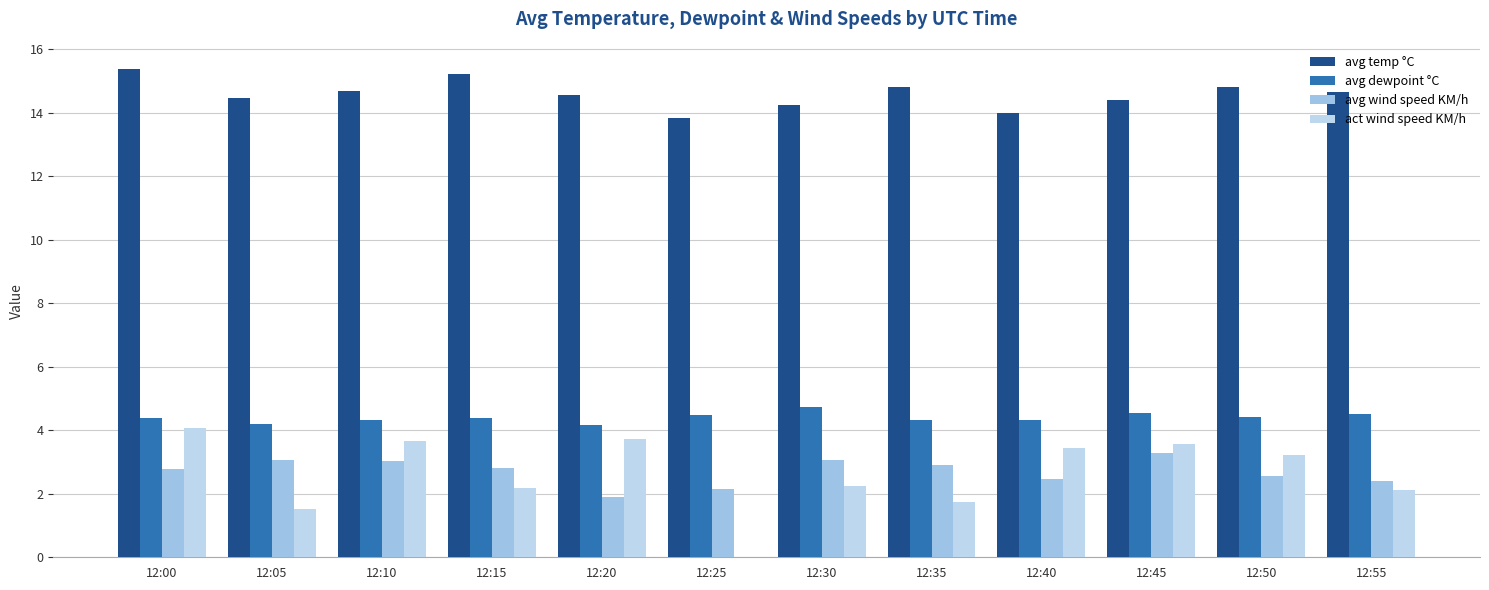

Which category has the highest value in the avg wind speed KM/h series?

12:45